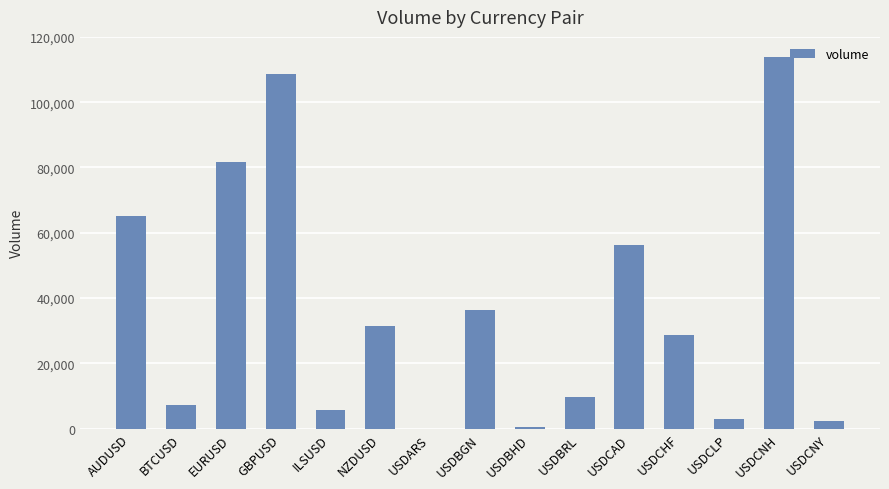

The chart shows a value of 61 at USDARS. True or false?

True